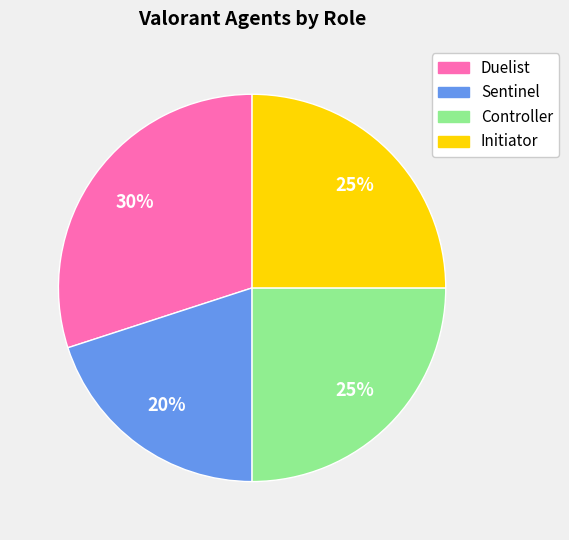

Is it true that Controller is 33% of the pie?

False